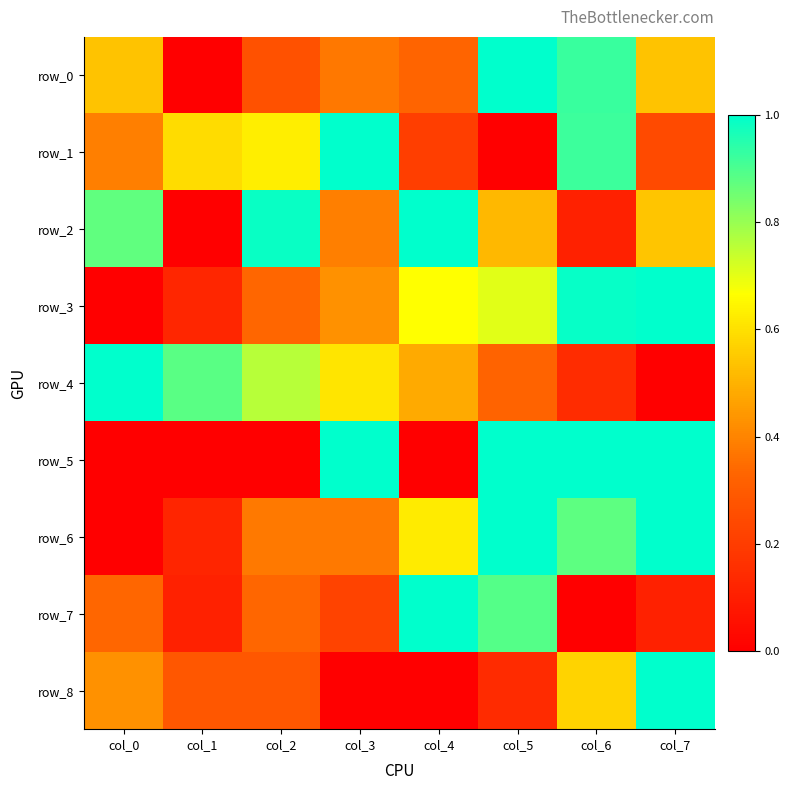

What is the difference between the row_0 values at col_6 and col_0?

0.4